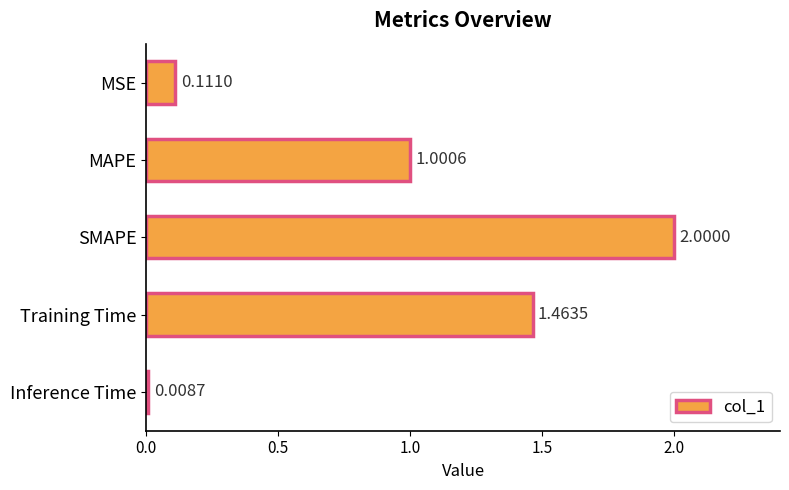

Which has a higher value, Inference Time or MSE?

MSE